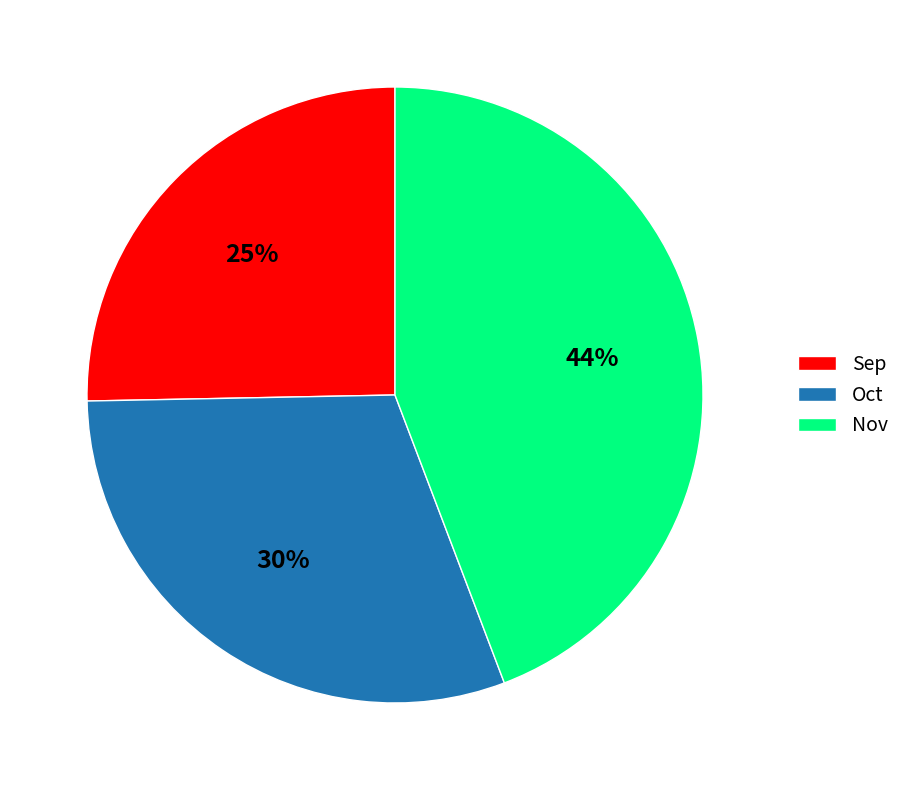

To the nearest percent, what percentage of the pie is Sep?

25%